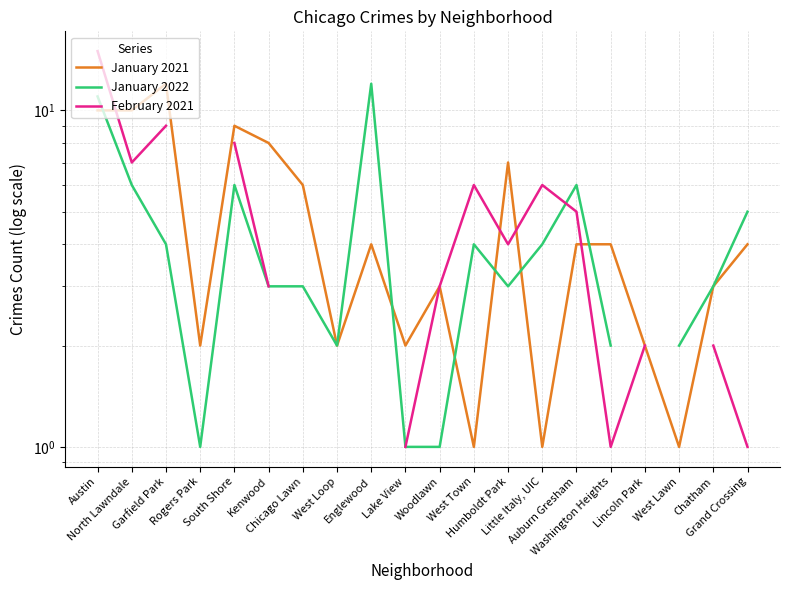

How many intersections are there between January 2021 and February 2021?

4